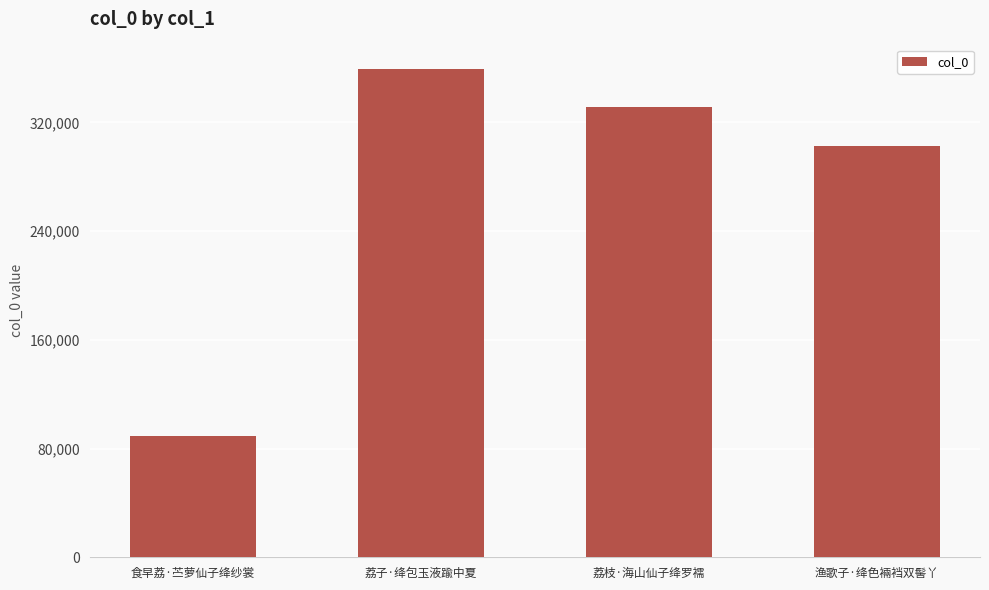

The value at 渔歌子·绛色裲裆双髻丫 is 302842. True or false?

True